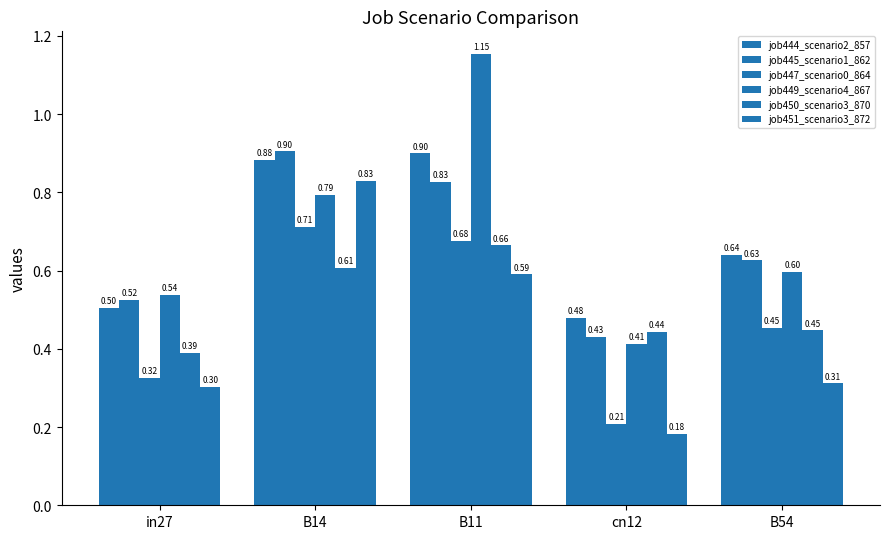

How many data points does each series have?

5